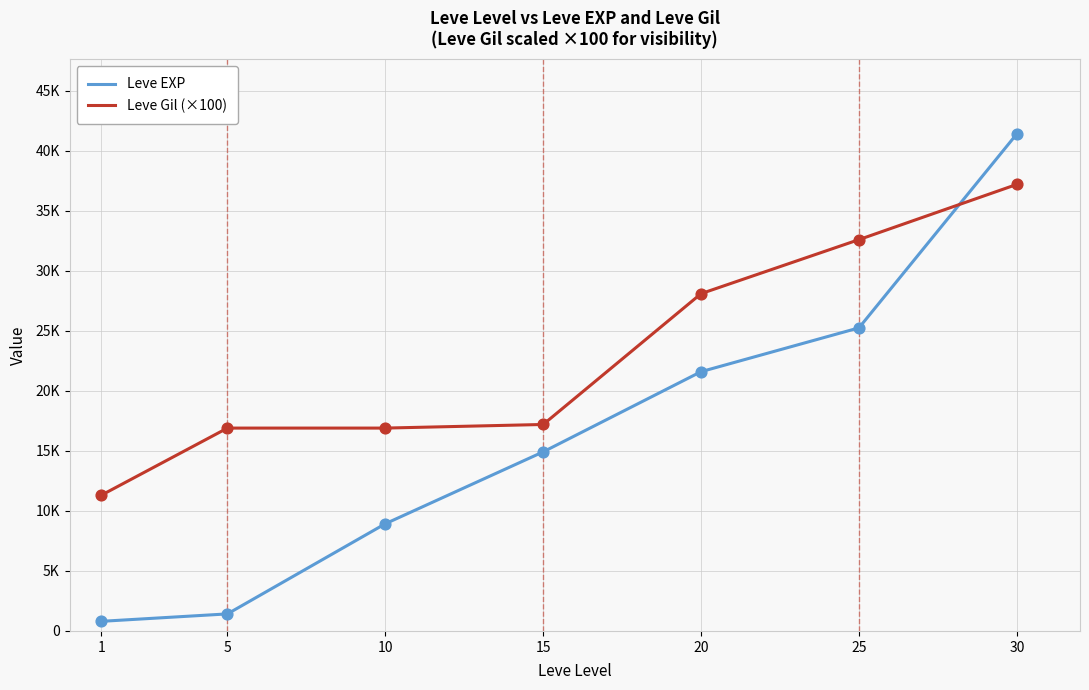

Which series has the largest total across all categories?

Leve Gil (×100)